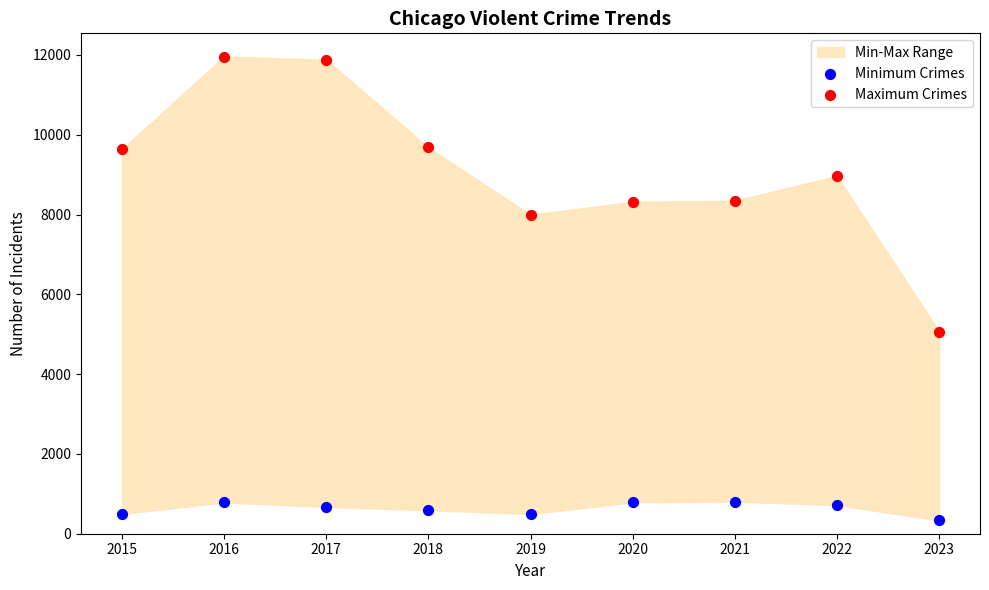

Which series has the widest spread of Y values?

Maximum Crimes